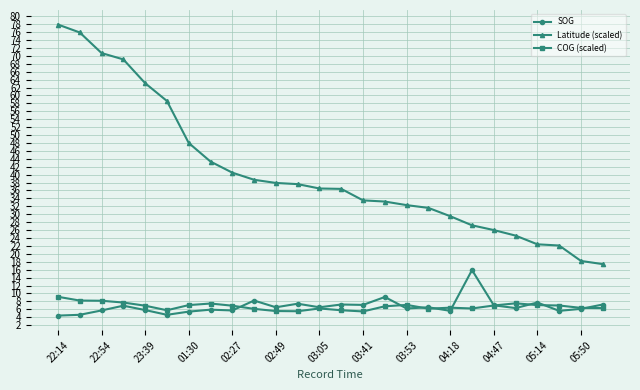

Which series has the largest total across all categories?

Latitude (scaled)